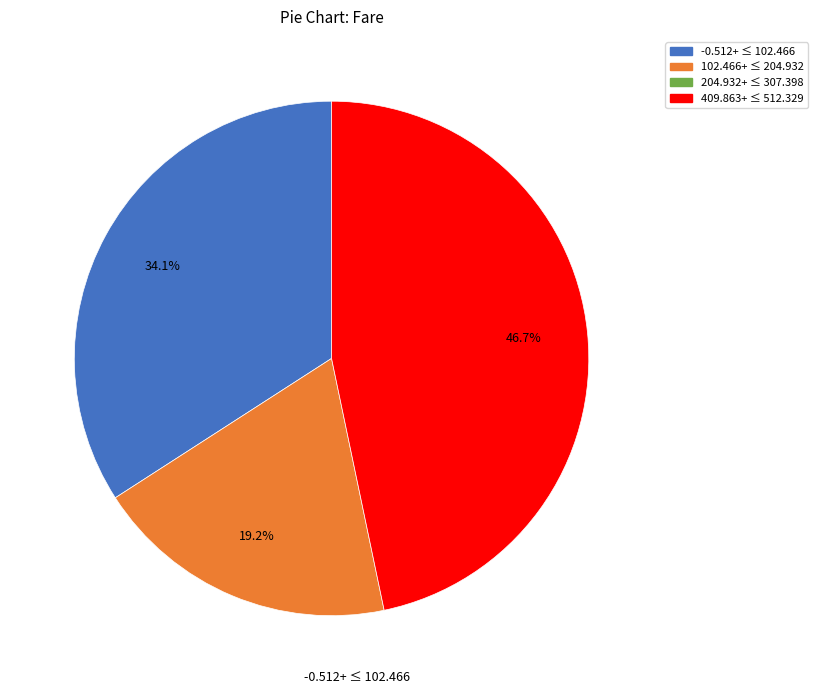

Does any single category account for the majority?

No